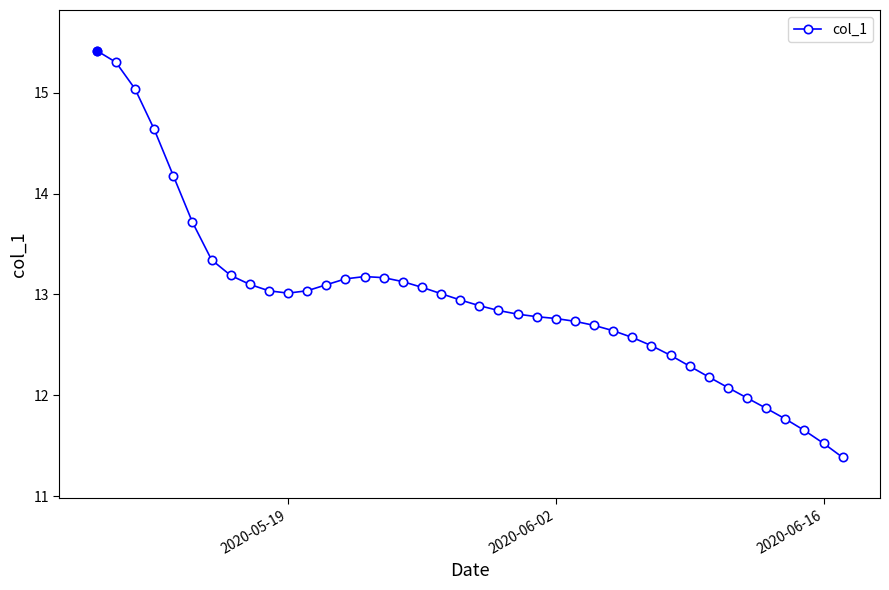

What is the smallest value displayed?

11.4